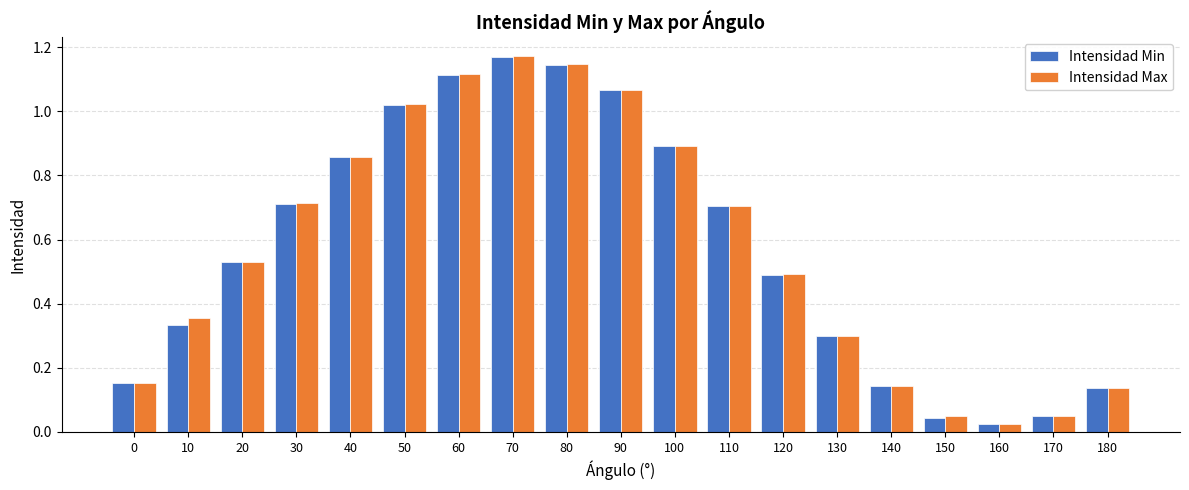

Which category has the highest value in the Intensidad Max series?

70